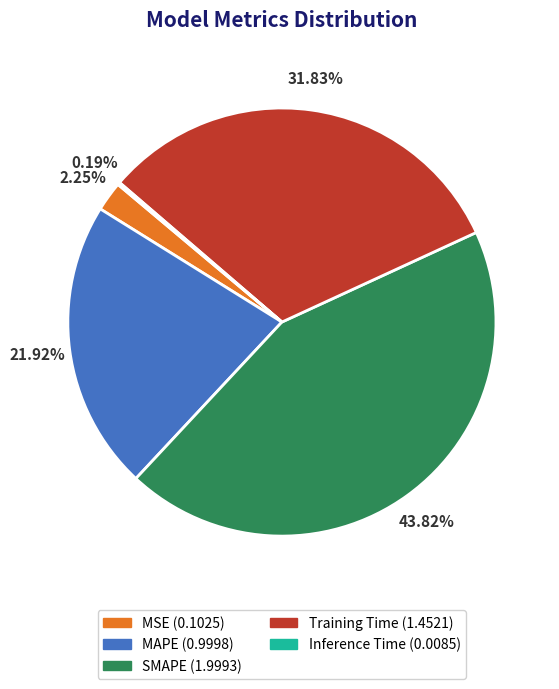

Does MSE (0.1025) account for over 50% of the chart?

No